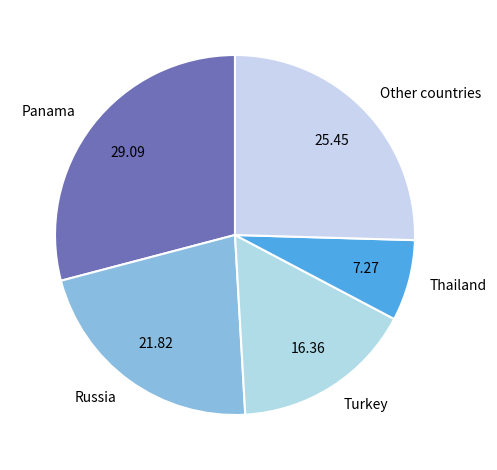

Is the sum of Panama and Turkey greater than half?

No